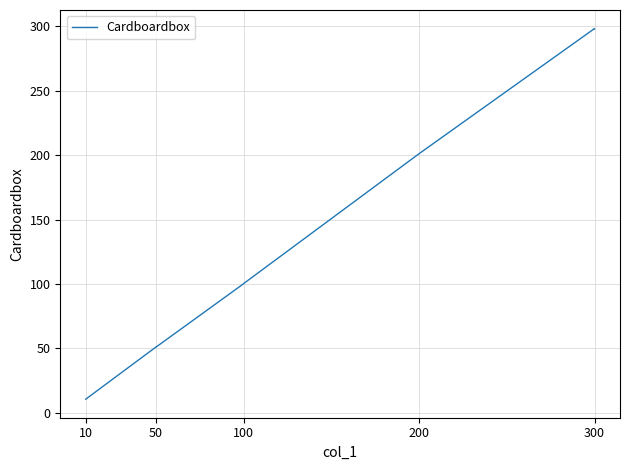

The value at 200 is 333.2. True or false?

False